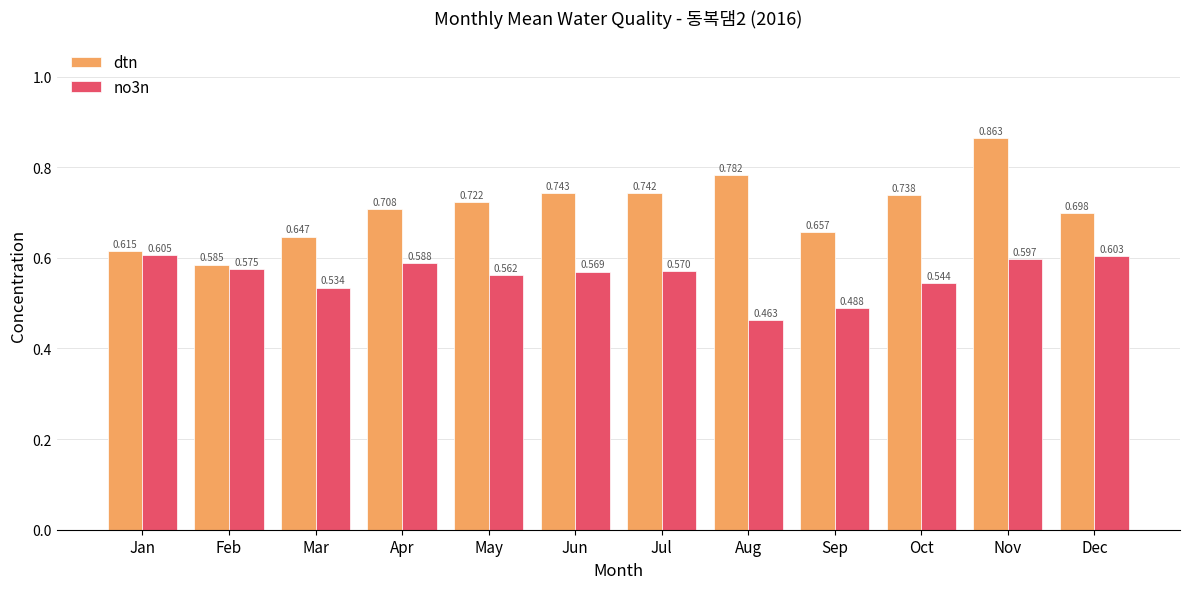

What is the difference between the highest and lowest values at Aug?

0.3